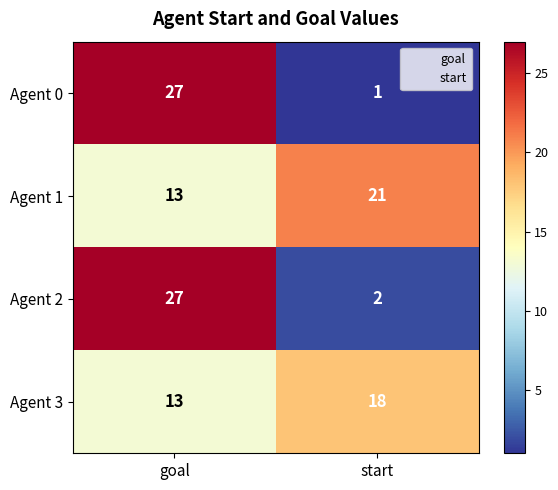

Which category has the highest value in the Agent 3 series?

start